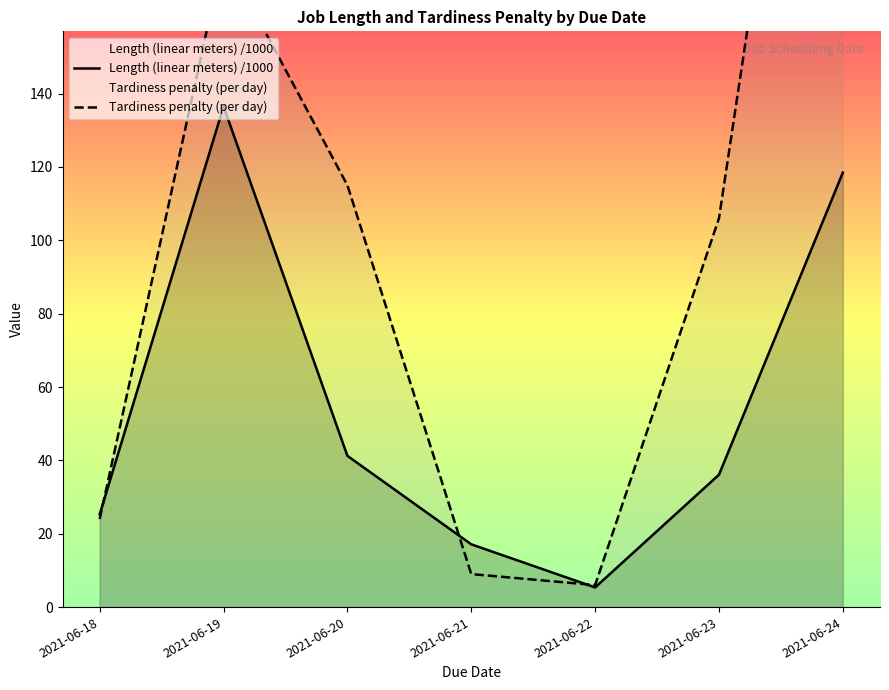

What is the sum of the Tardiness penalty (per day) values at 2021-06-20 and 2021-06-19?

293.0